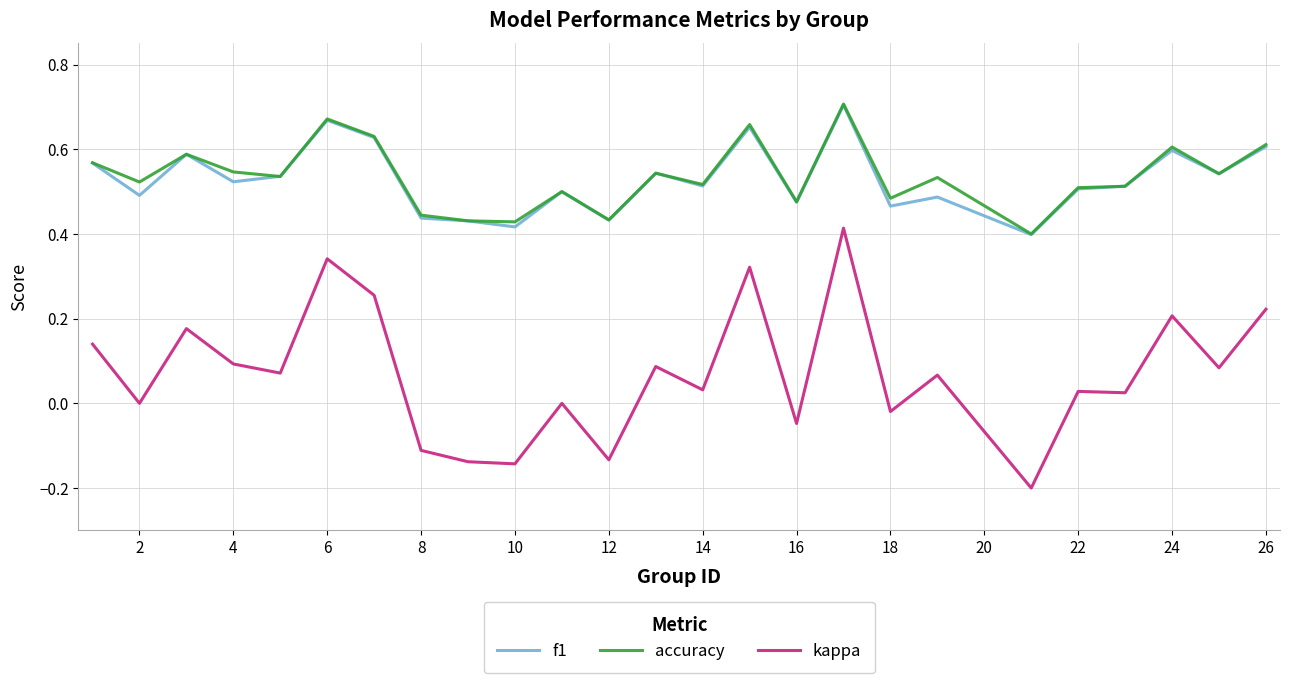

True or false: kappa and accuracy intersect in this chart.

False